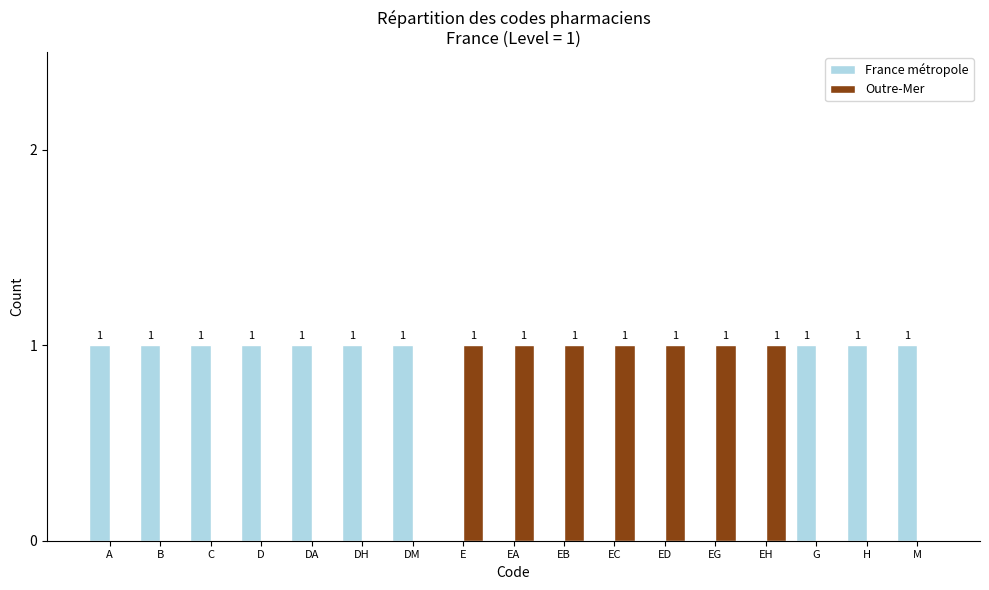

Which series has the largest total across all categories?

France métropole